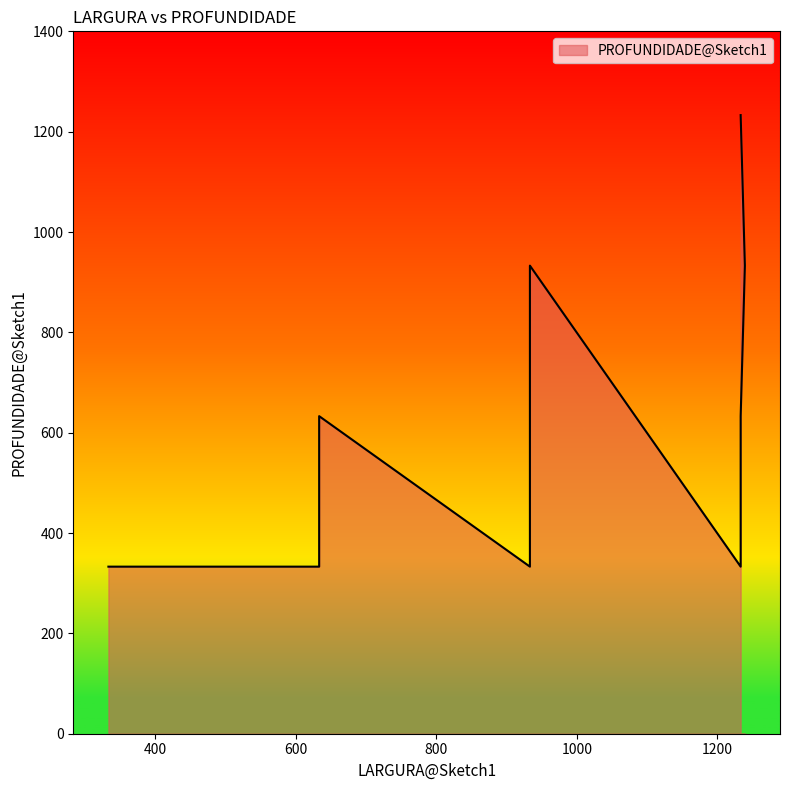

What is the difference between the maximum and minimum values?

900